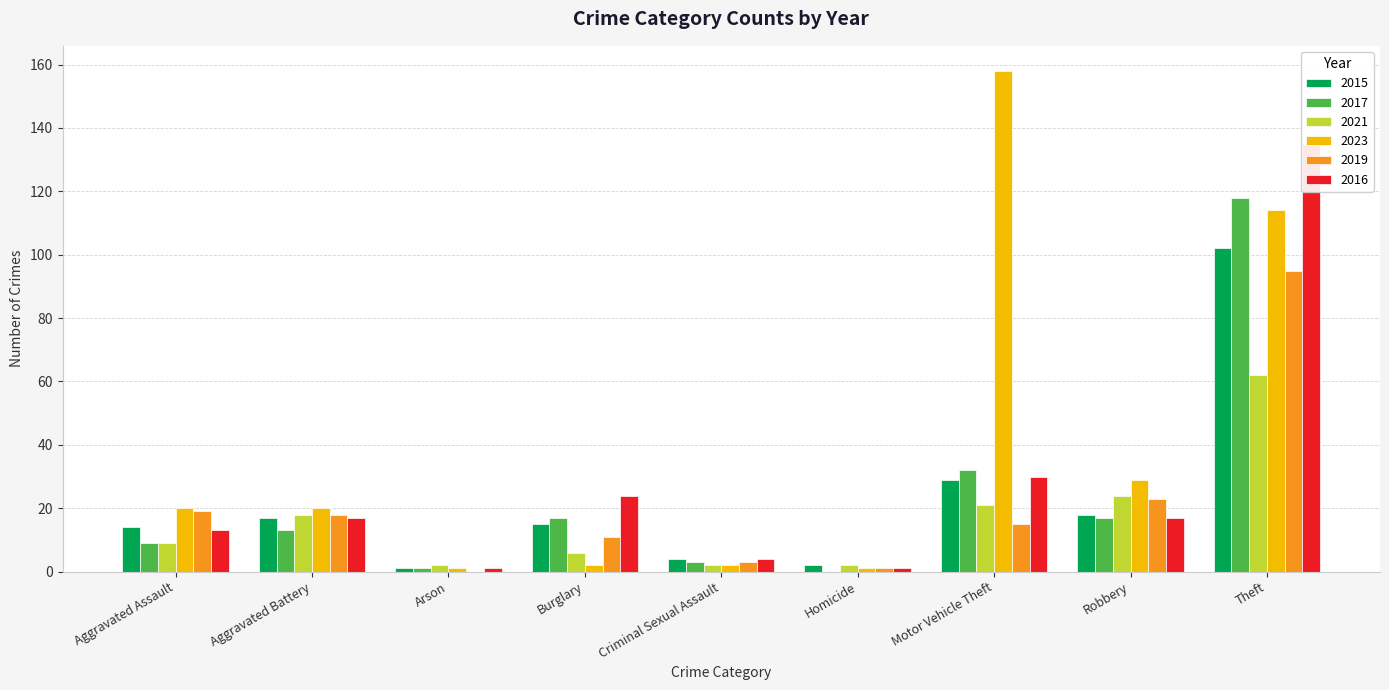

How many bars are there in total?

54